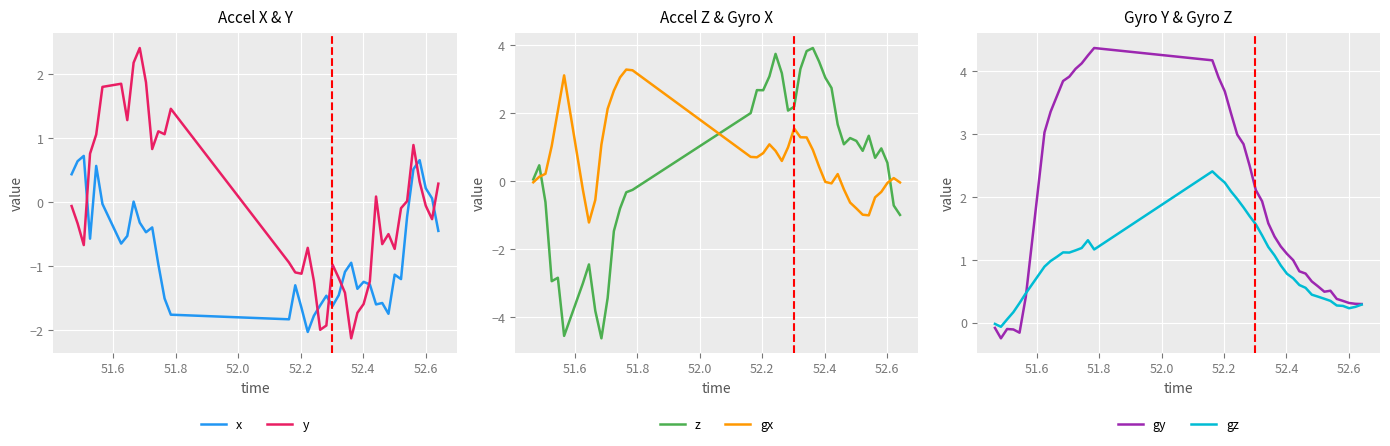

What is the minimum value for gx?

-1.2